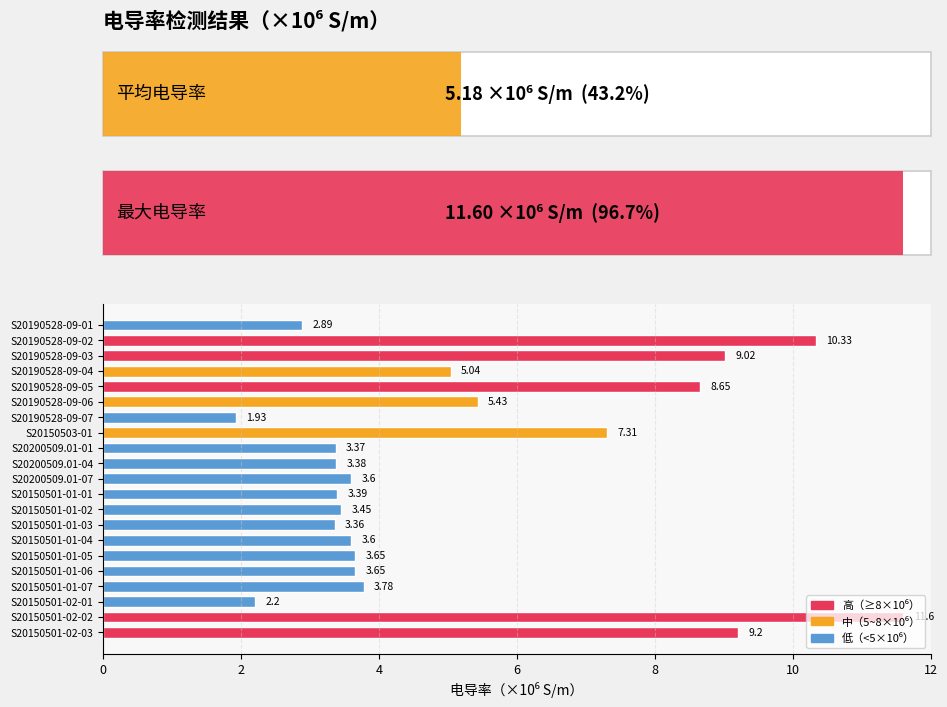

What is the average value?

5.2